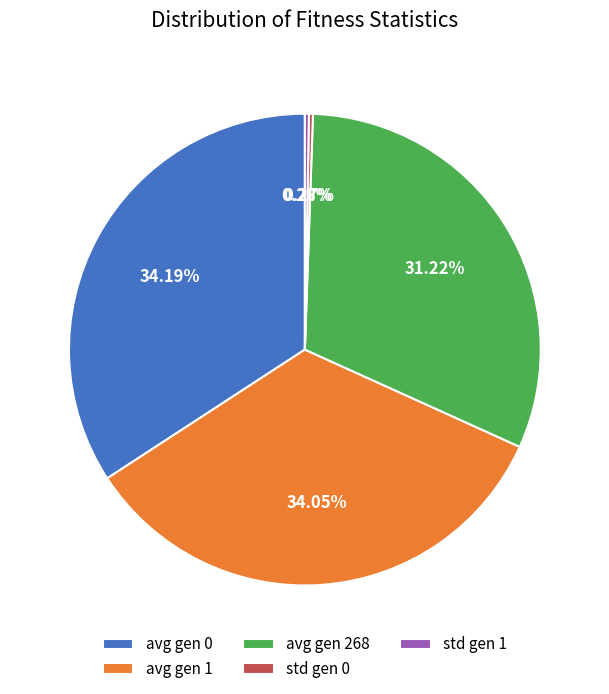

Approximately how many times larger is the value at avg gen 1 compared to avg gen 268?

1.1